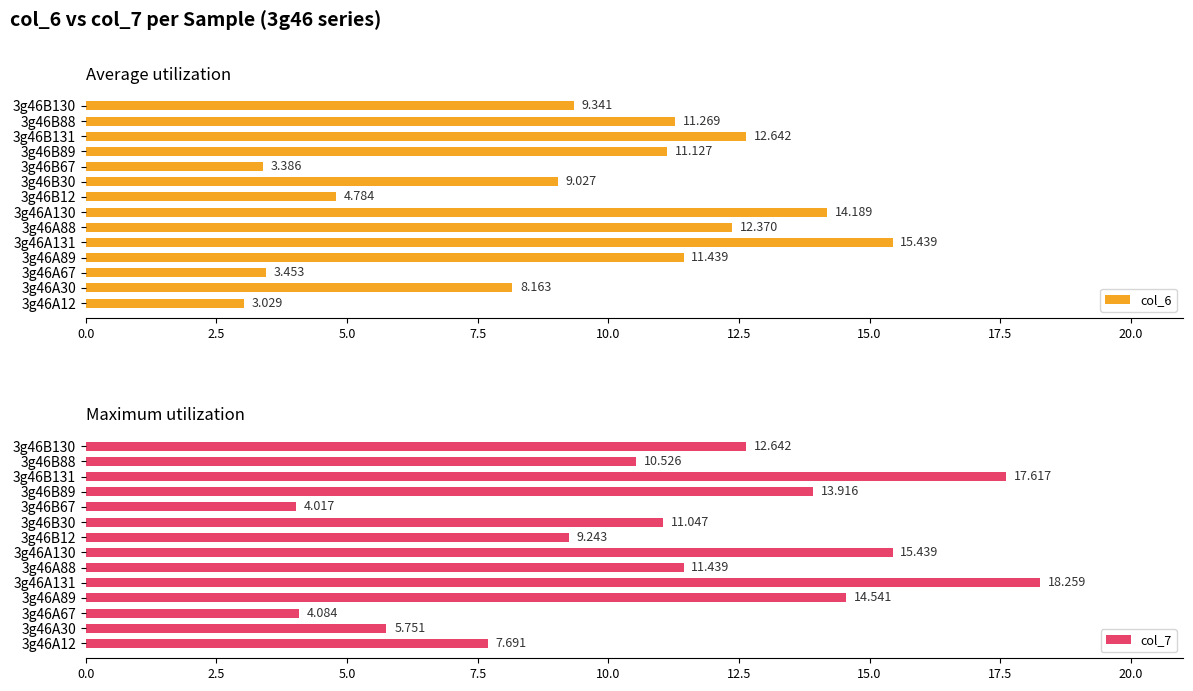

Rank the series at 3g46A30 from lowest to highest value.

col_7, col_6